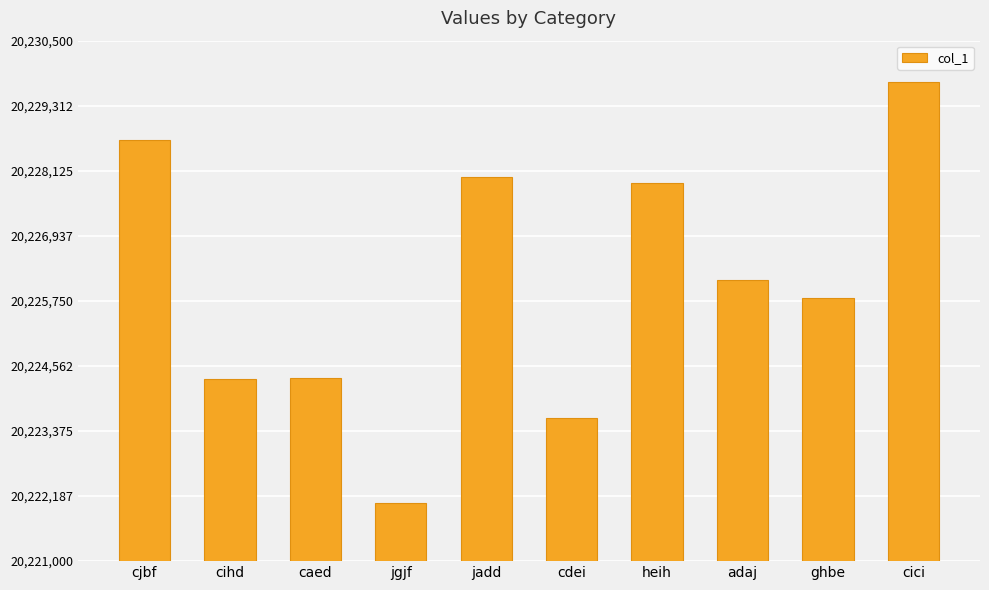

What is the difference between the second highest and second lowest values?

5077